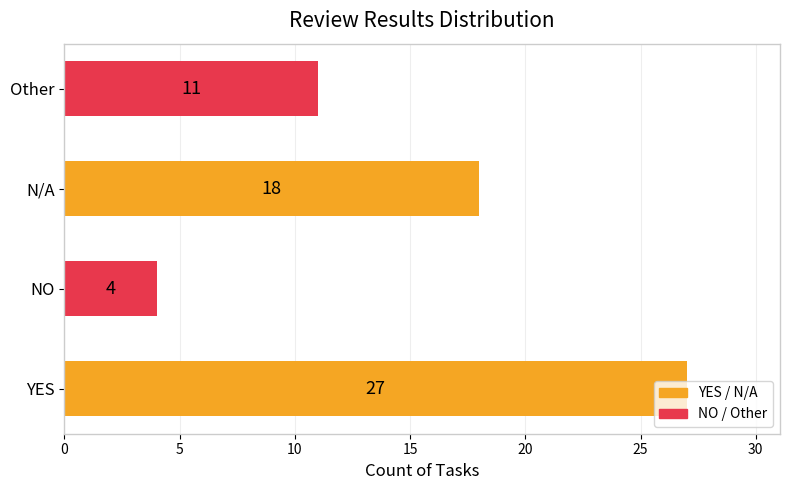

Rank the categories by value from lowest to highest.

NO, Other, N/A, YES